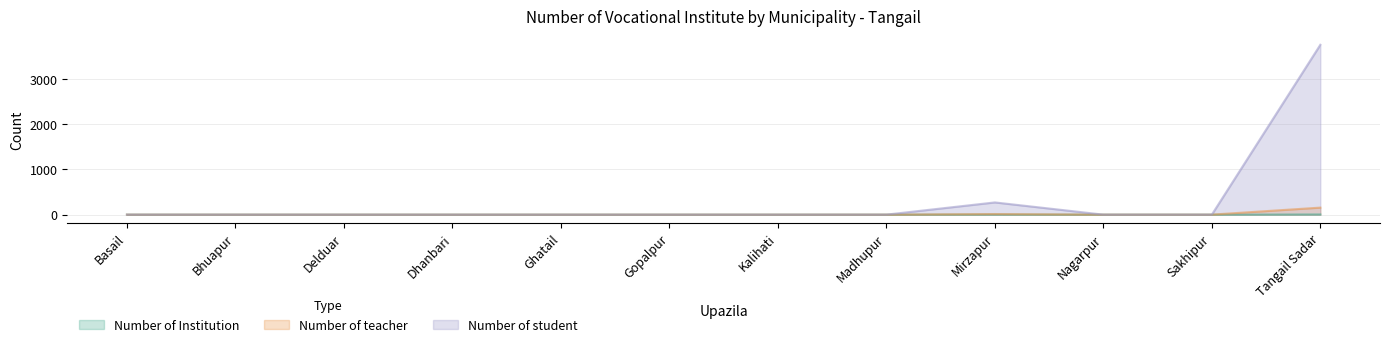

Reading right to left, extract all data points from this chart.

Number of Institution: Tangail Sadar=5	Sakhipur=0	Nagarpur=0	Mirzapur=2	Madhupur=0	Kalihati=0	Gopalpur=0	Ghatail=0	Dhanbari=0	Delduar=0	Bhuapur=0	Basail=0
Number of teacher: Tangail Sadar=155	Sakhipur=0	Nagarpur=0	Mirzapur=13	Madhupur=0	Kalihati=0	Gopalpur=0	Ghatail=0	Dhanbari=0	Delduar=0	Bhuapur=0	Basail=0
Number of student: Tangail Sadar=3758	Sakhipur=0	Nagarpur=0	Mirzapur=270	Madhupur=0	Kalihati=0	Gopalpur=0	Ghatail=0	Dhanbari=0	Delduar=0	Bhuapur=0	Basail=0